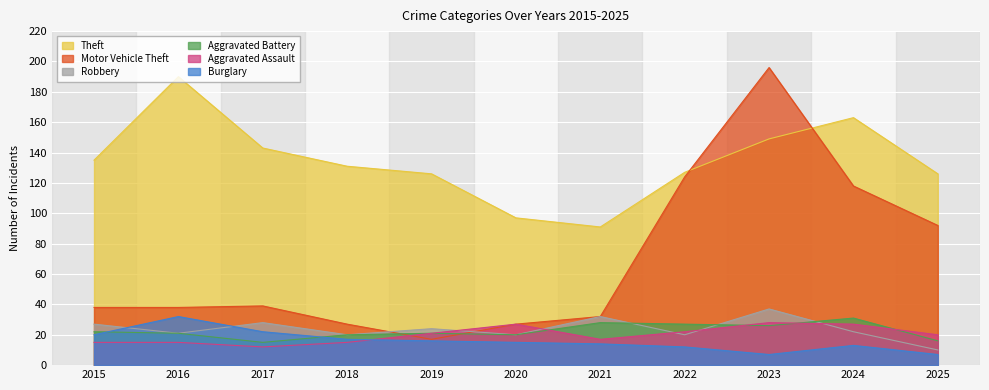

How many series are shown in this chart?

6